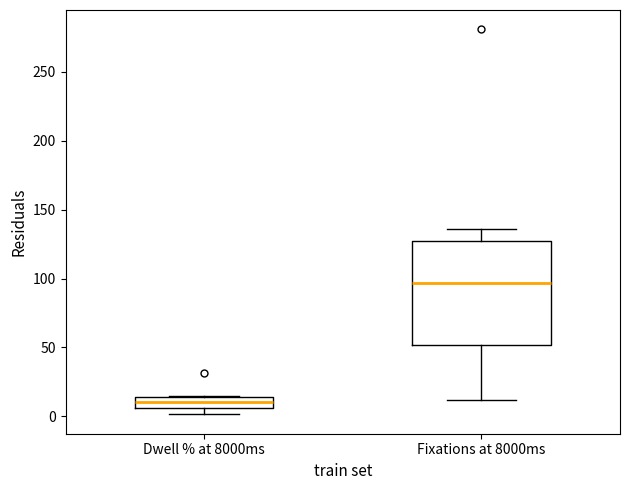

Where is the lower edge of the box for Dwell % at 8000ms on the y-axis? The values are not printed on the chart, so give them approximately, as read against the axis.

5